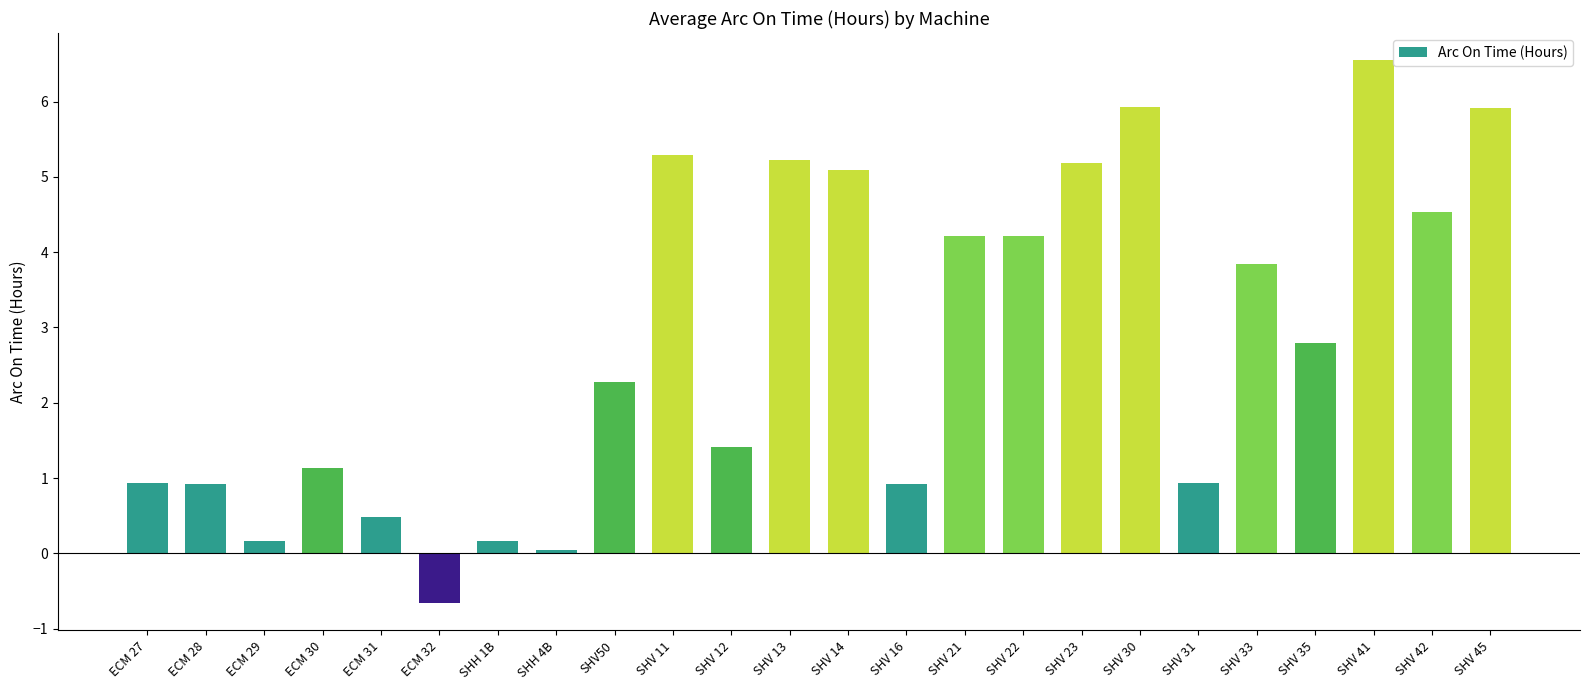

Between ECM 30 and SHV 22, which is larger?

SHV 22